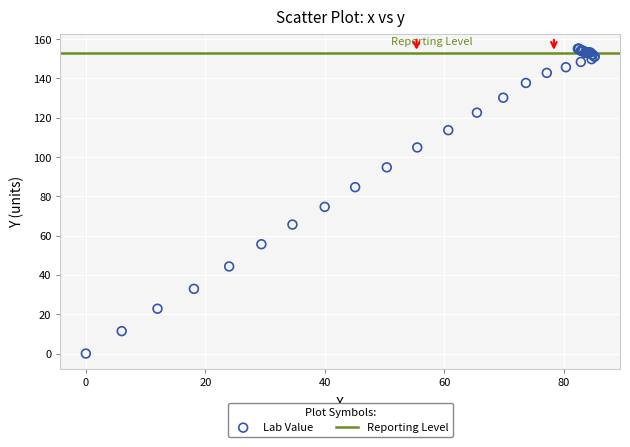

What Y value in the scatter plot is closest to 77?

74.6